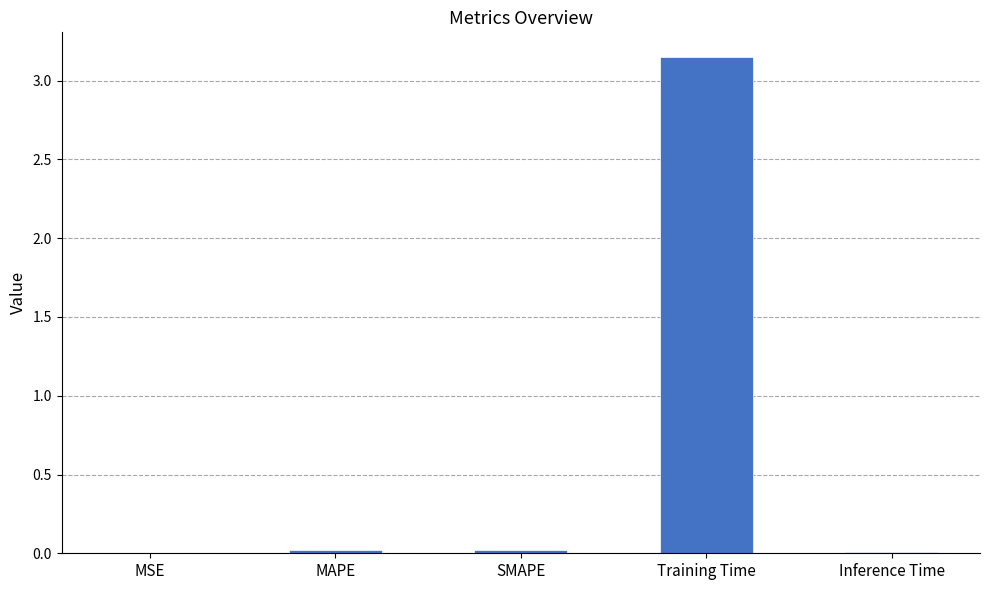

How many distinct data groups are displayed?

1